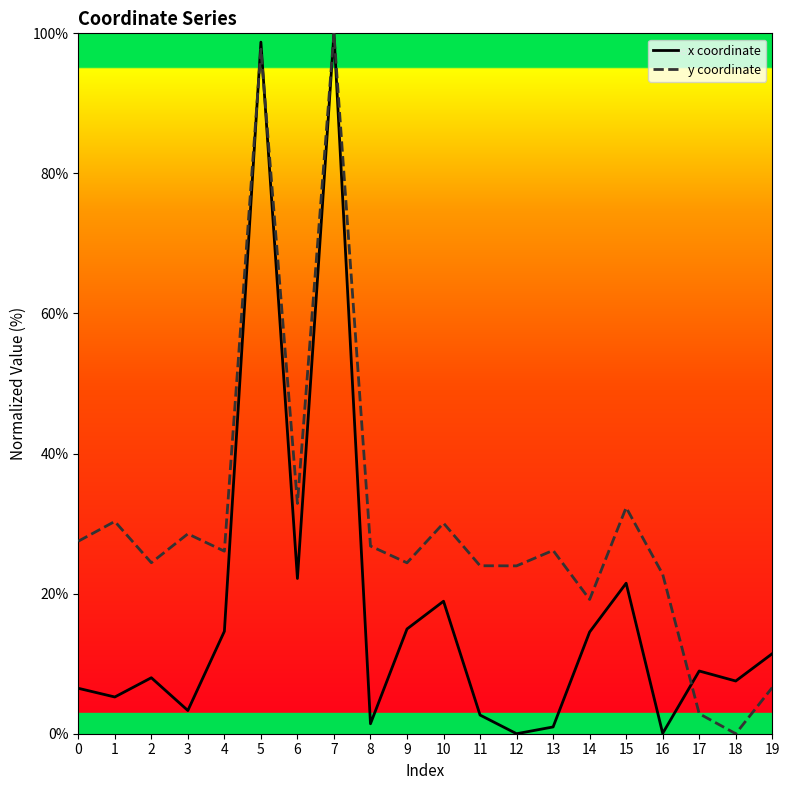

Which series has the largest total across all categories?

y coordinate